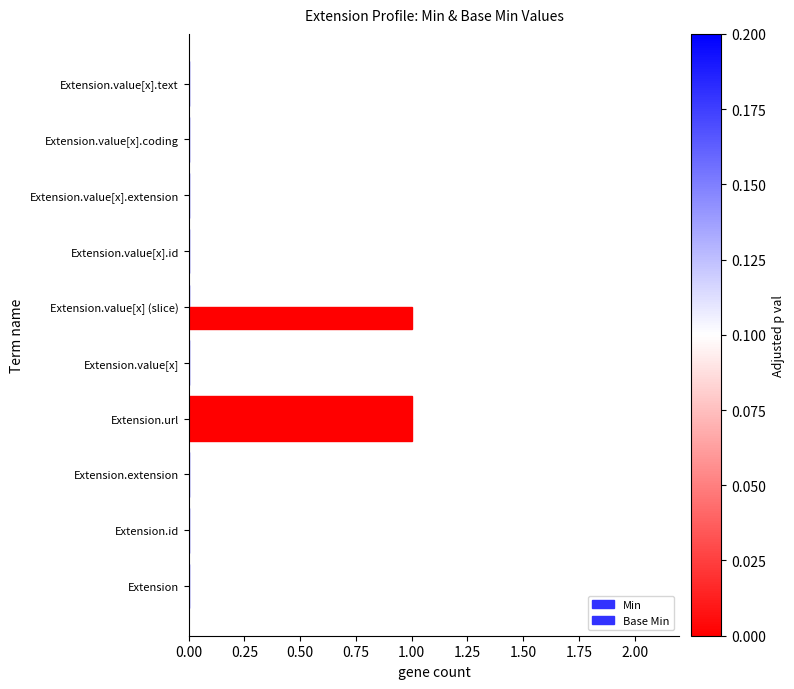

Count the number of data series in this chart.

2